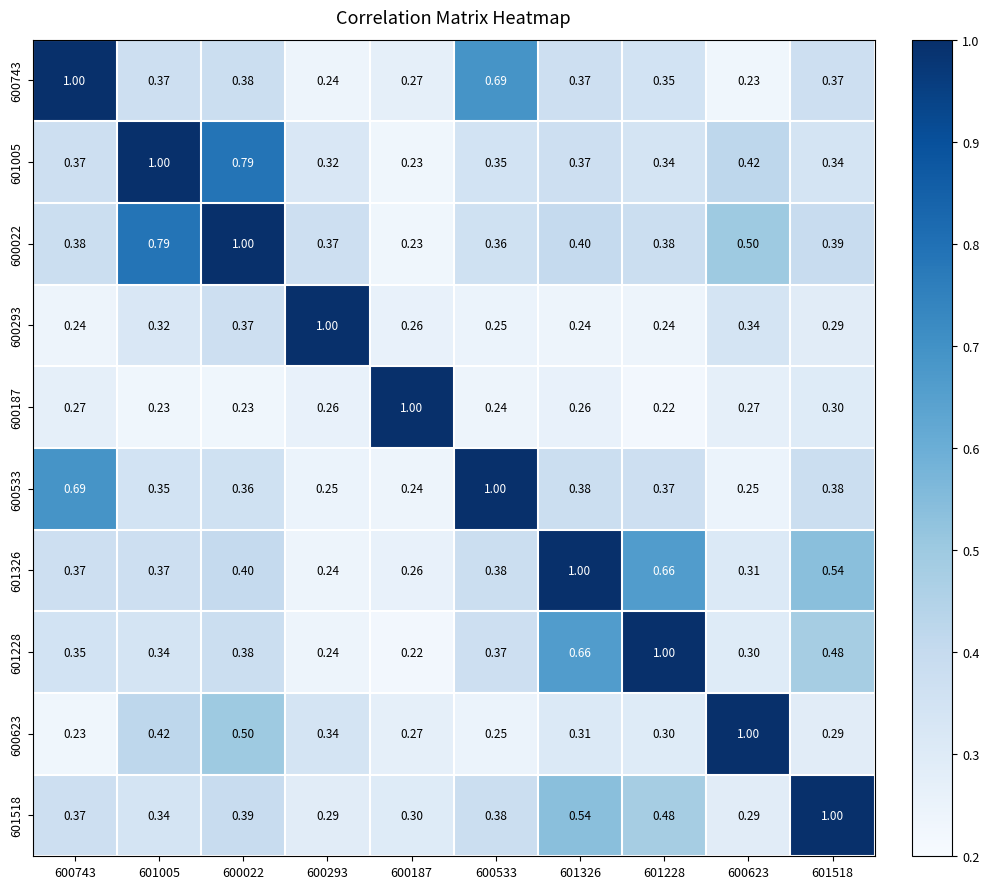

Which series has the largest total across all categories?

600022